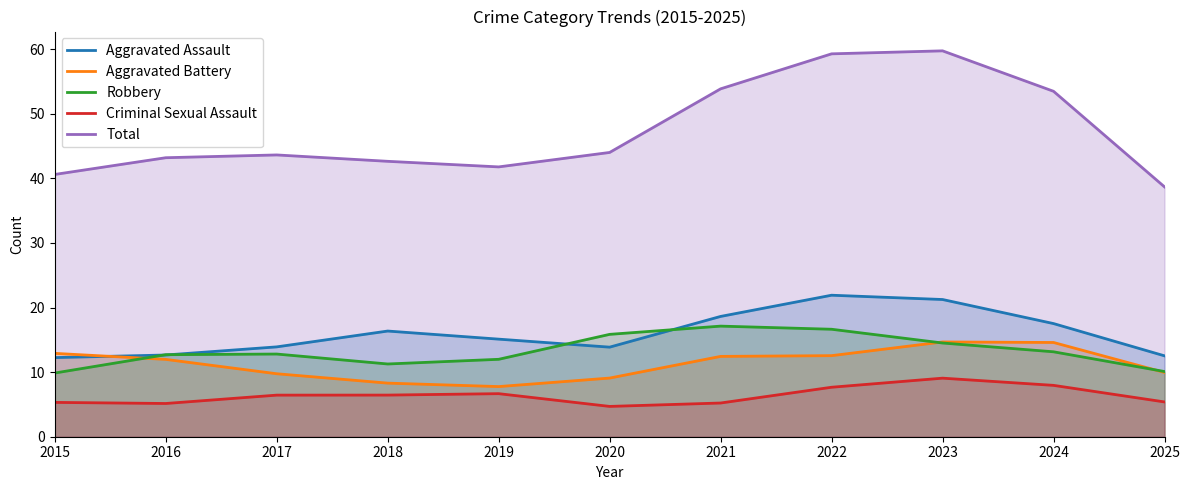

At which label does Aggravated Battery first exceed 11?

2015